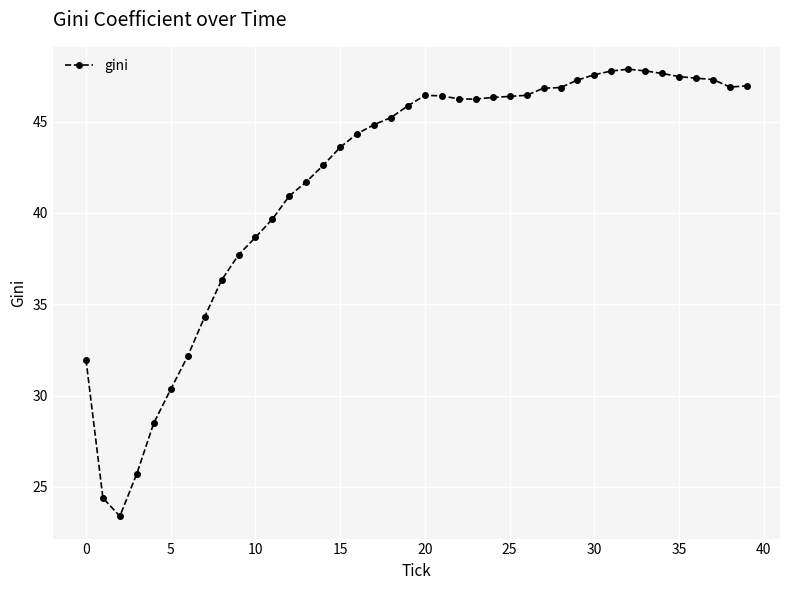

What is the difference between the maximum and minimum values?

24.5